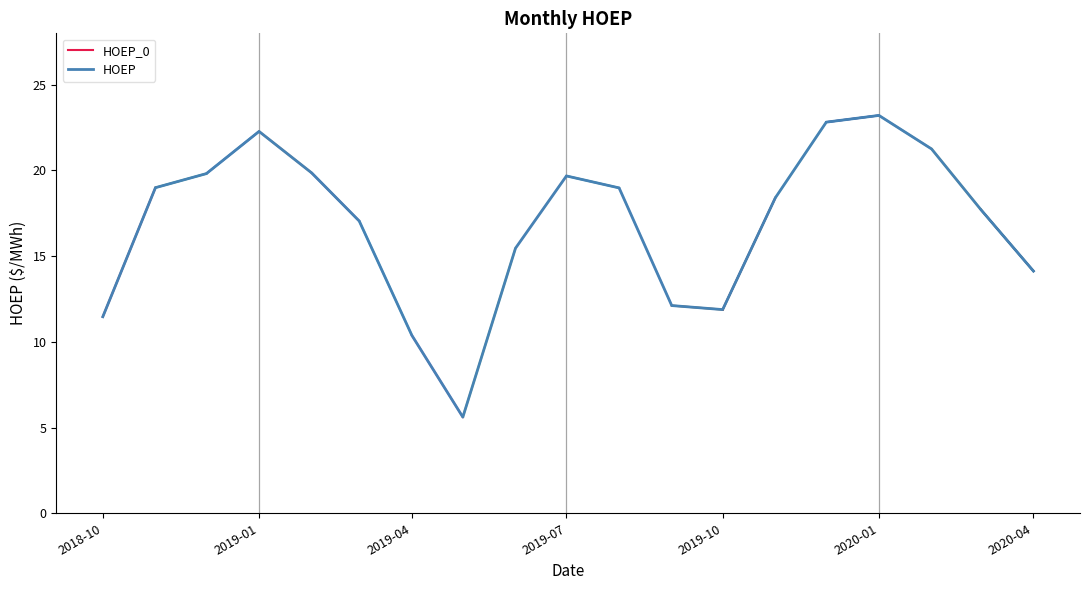

What value does the data have at 2020-03-01?

17.7